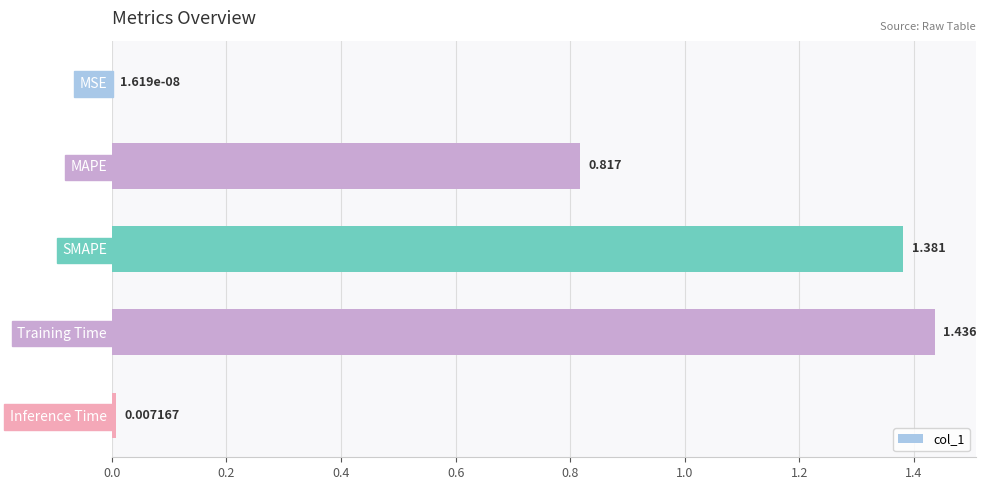

Which has a higher value, Training Time or Inference Time?

Training Time